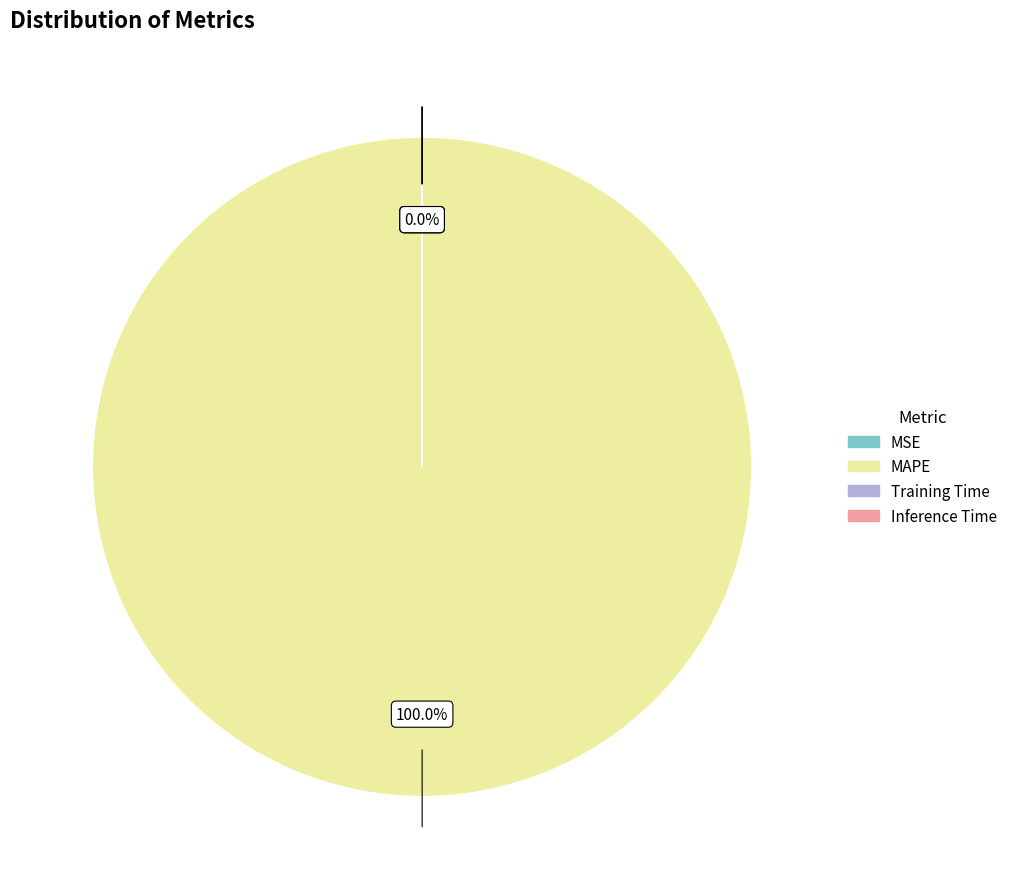

What percentage is NOT represented by Training Time?

100.0%